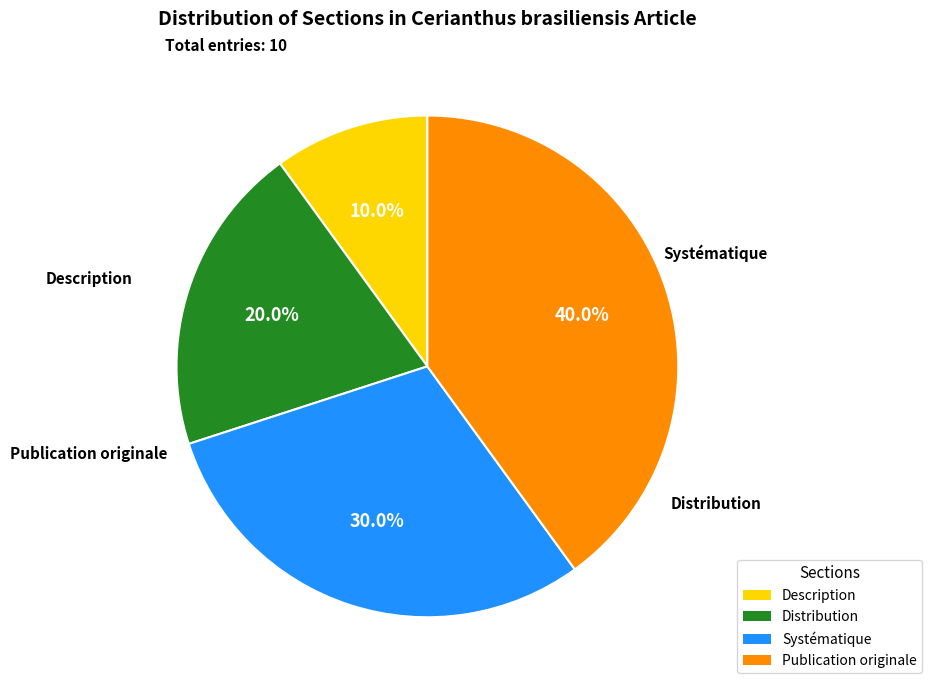

Do Description and Distribution together represent more than half of the pie?

No